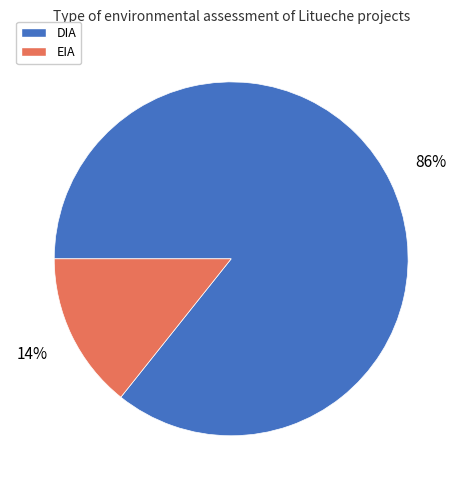

To the nearest percent, what percentage of the pie is DIA?

86%